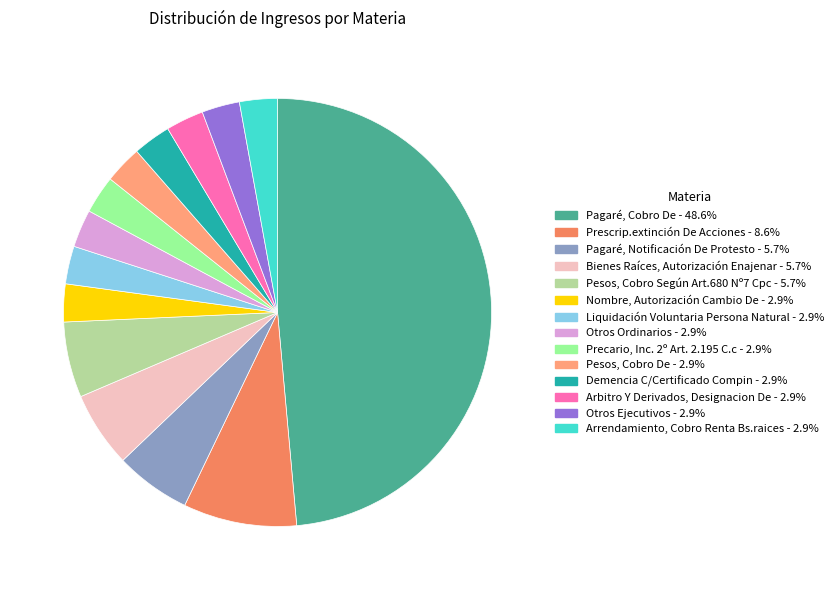

Is the sum of Otros Ejecutivos - 2.9% and Bienes Raíces, Autorización Enajenar - 5.7% greater than half?

No